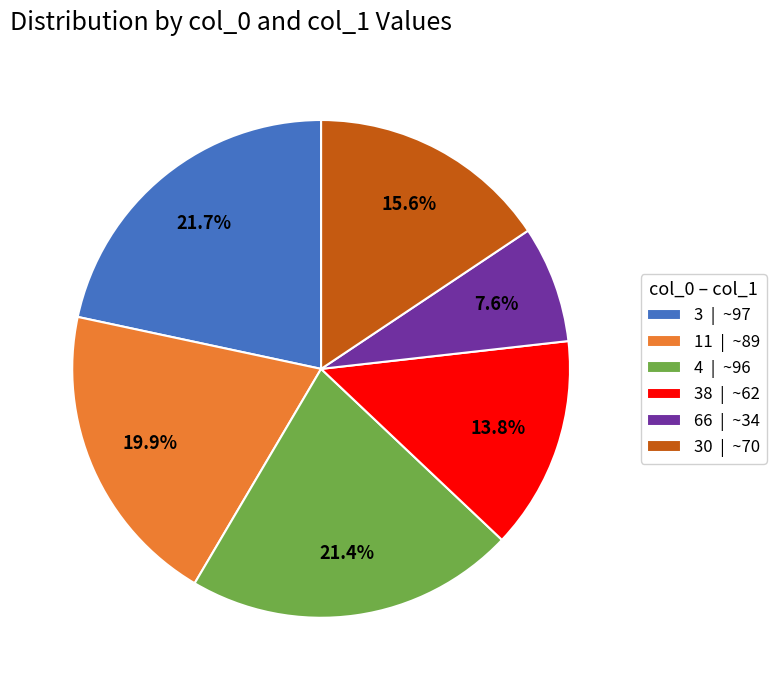

To the nearest percent, what is the average slice percentage?

17%